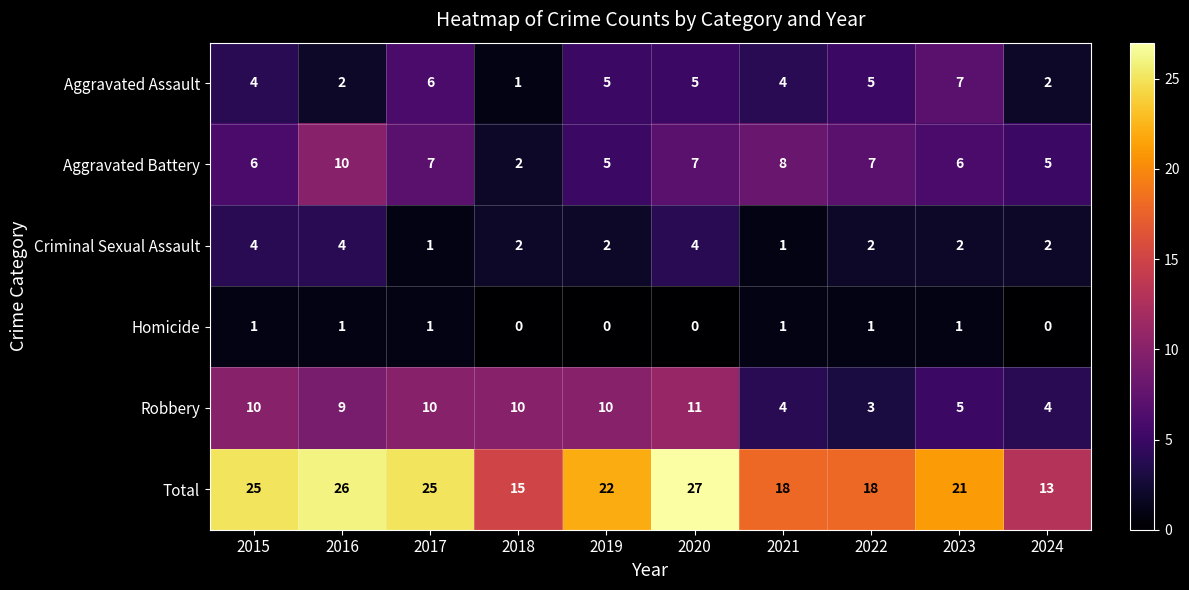

At which category is the sum across all series the highest?

2020